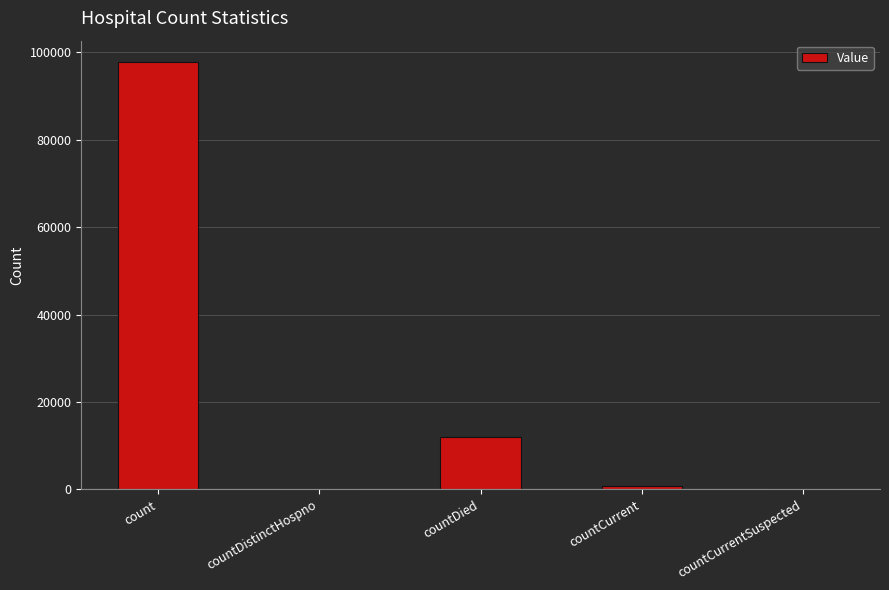

What is the sum of all values?

110710